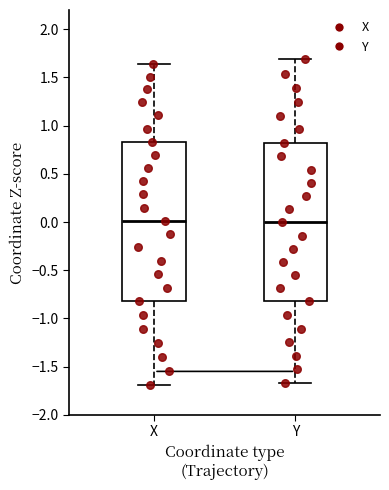

Reading left to right, transcribe this box plot: for each box, give where its median line is, the range the box spans, and where its two whiskers end, as read against the y-axis. The values are not printed on the chart, so give them approximately, as read against the axis.

X: median 0.00, box -0.80 to 0.85, whiskers -1.70 to 1.65
Y: median 0.00, box -0.80 to 0.80, whiskers -1.65 to 1.70